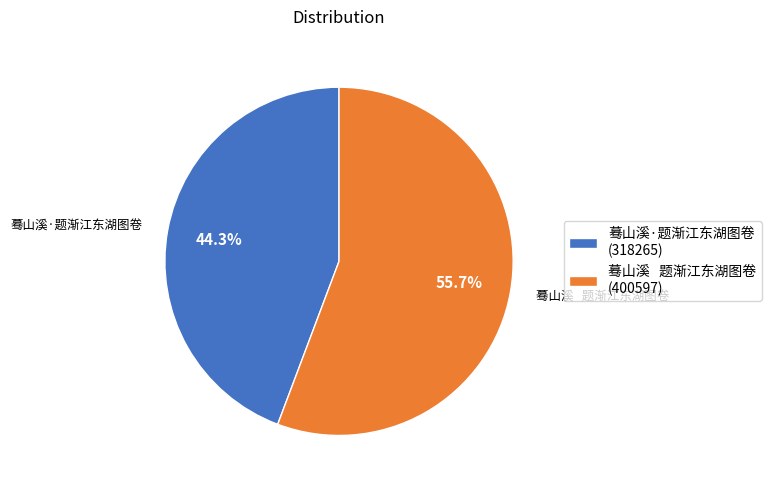

Approximately how many times larger is the value at 蓦山溪 题渐江东湖图卷 (400597) compared to 蓦山溪·题渐江东湖图卷 (318265)?

1.3